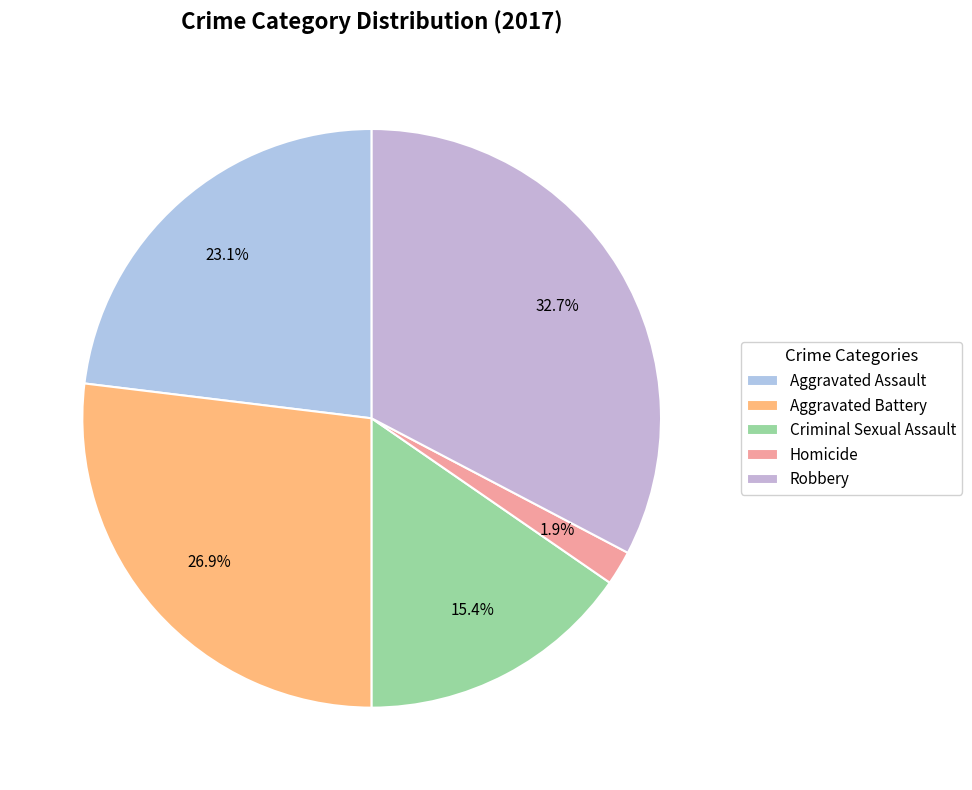

What is the change in value from Aggravated Battery to Criminal Sexual Assault?

-6